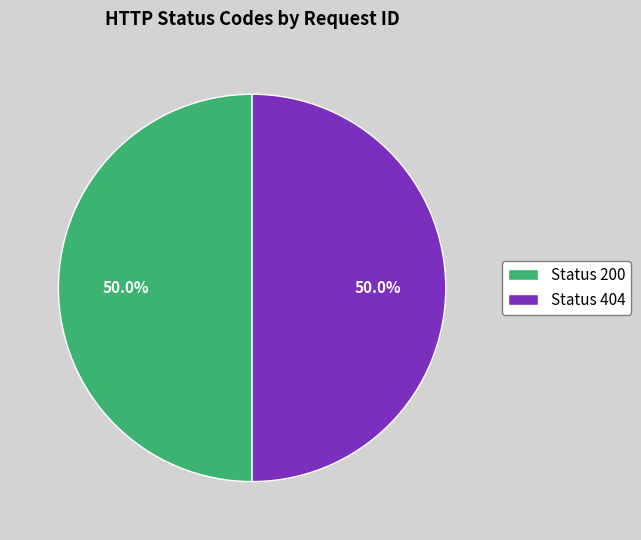

What is the ratio of the value at Status 404 to the value at Status 200?

1.0